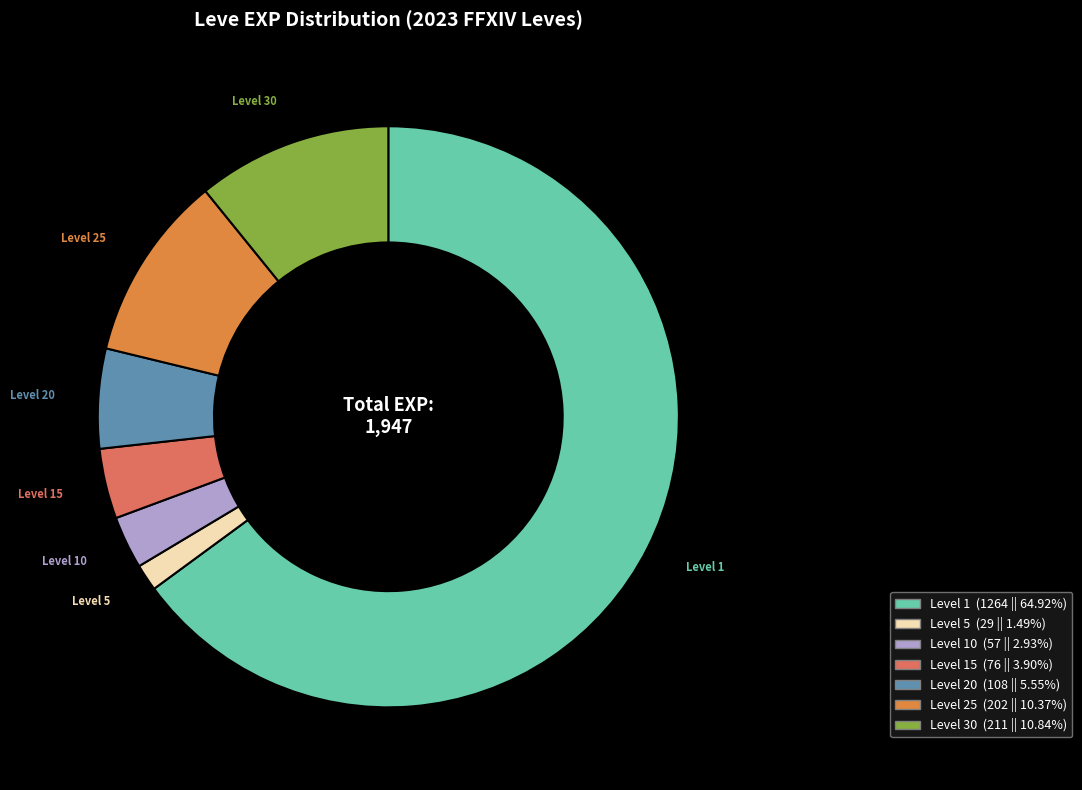

Does any single category account for the majority?

Yes